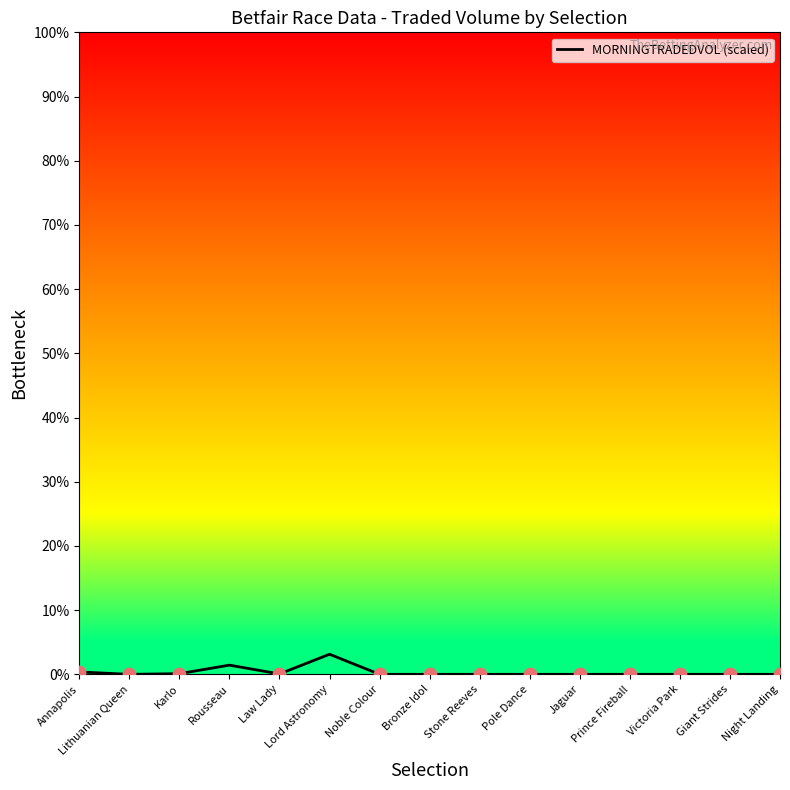

Which has a higher value, Karlo or Noble Colour?

Karlo